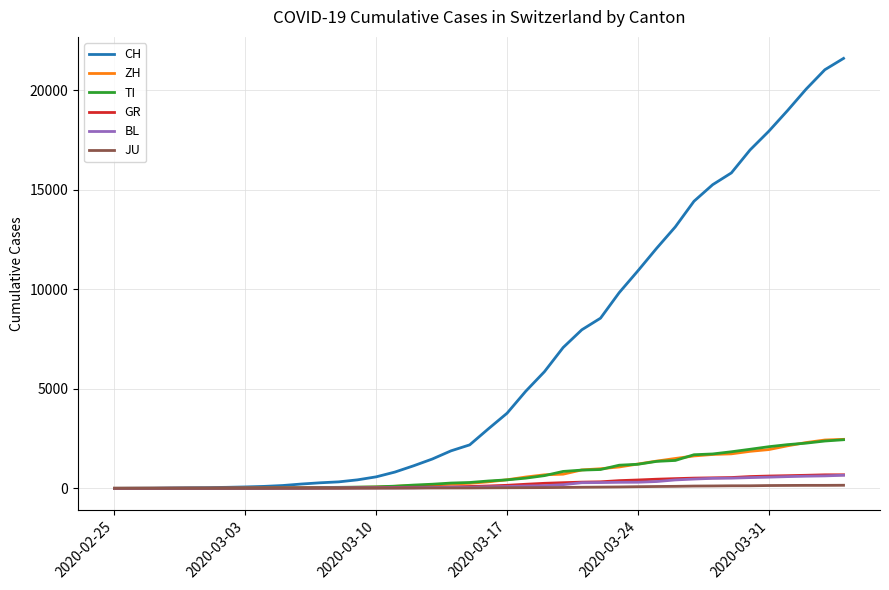

Which series has the largest total across all categories?

CH